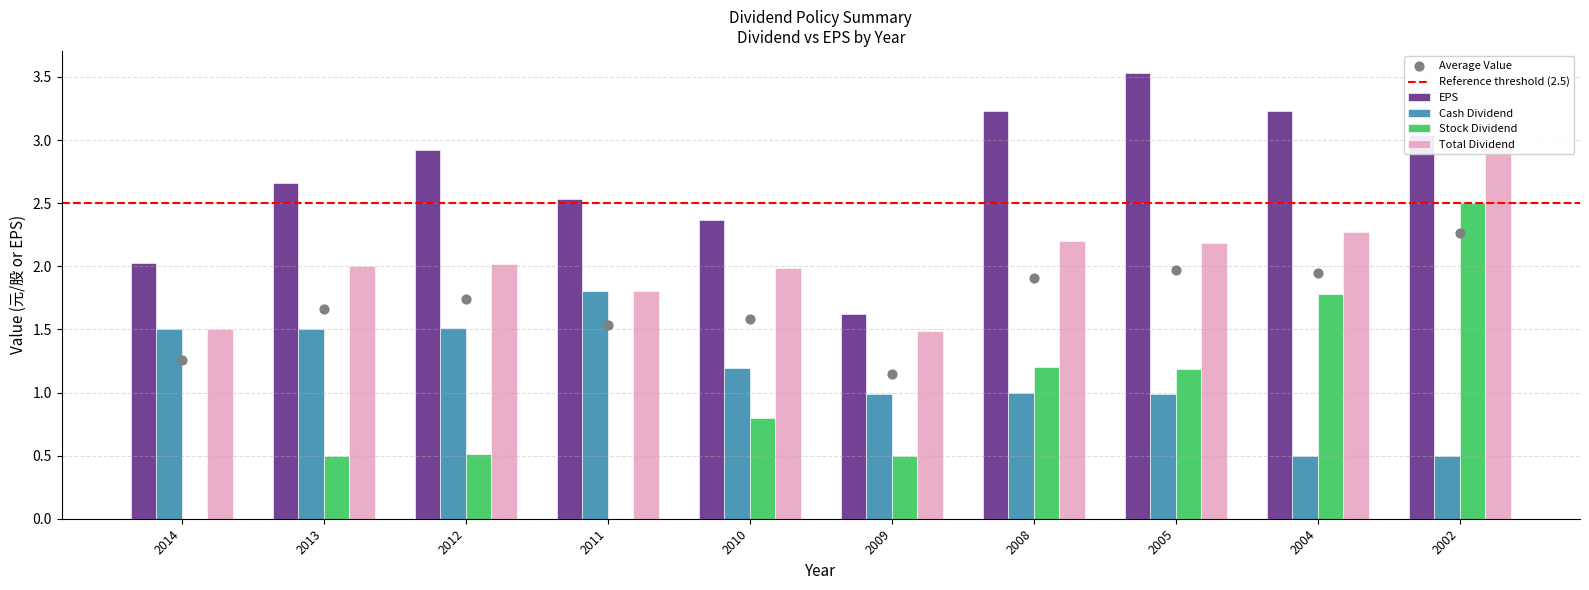

Is the value of Cash Dividend at 2012 greater than the value of EPS at 2005?

No